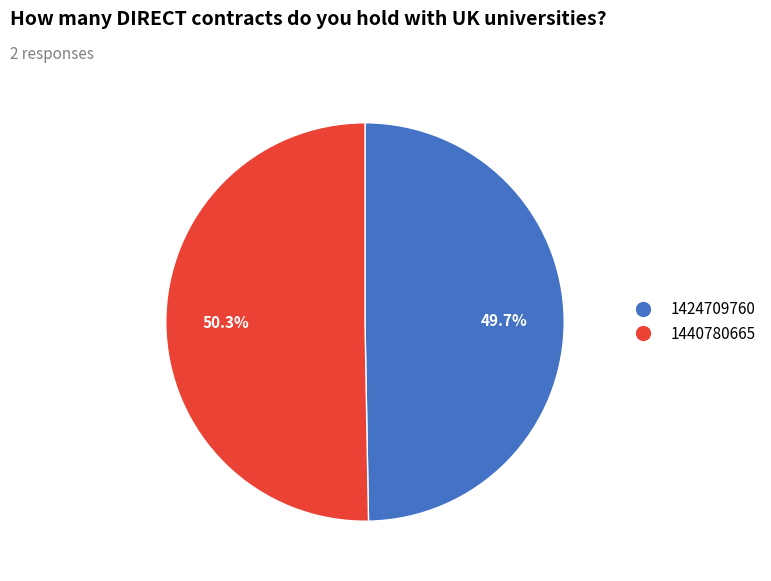

Rank the categories by value from highest to lowest.

1440780665, 1424709760